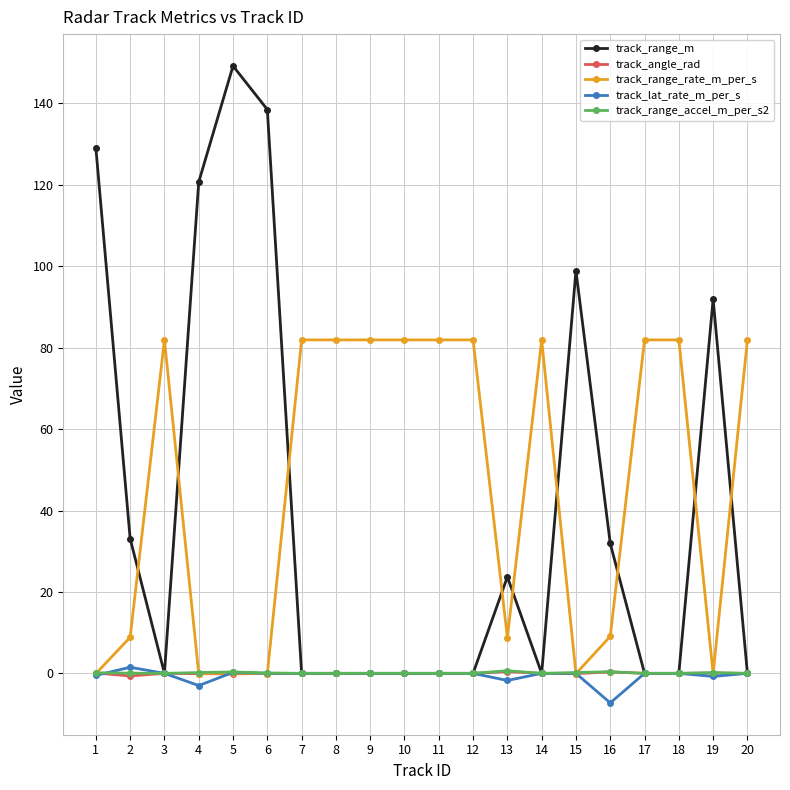

Does the chart have visible grid lines?

Yes